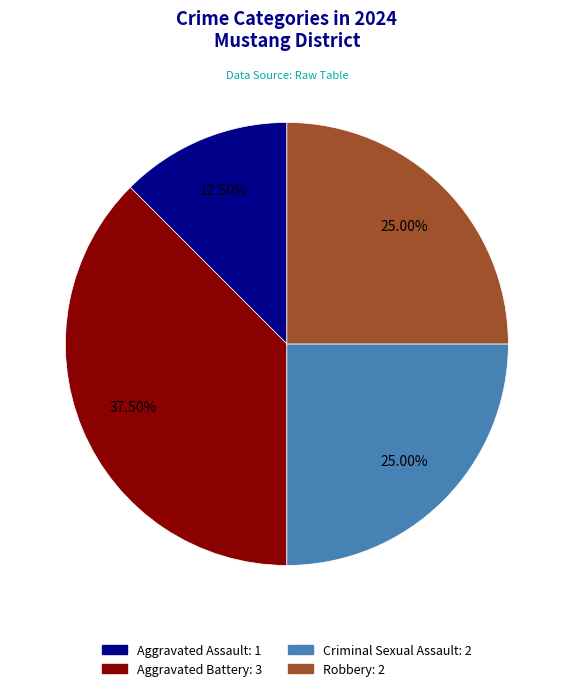

To the nearest percent, what is the difference between the Aggravated Battery and Aggravated Assault slice percentages?

25%